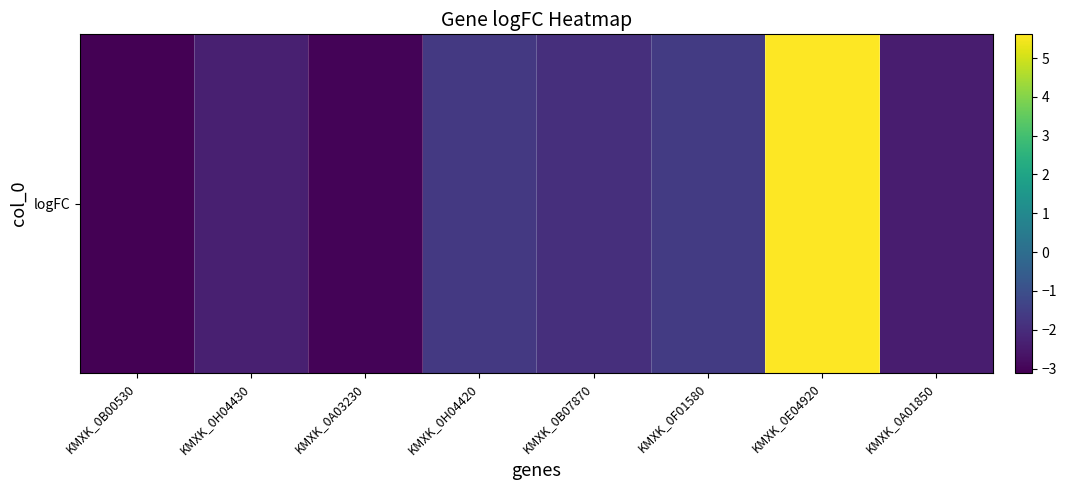

The chart shows a value of -3.1 at KMXK_0B00530. True or false?

True